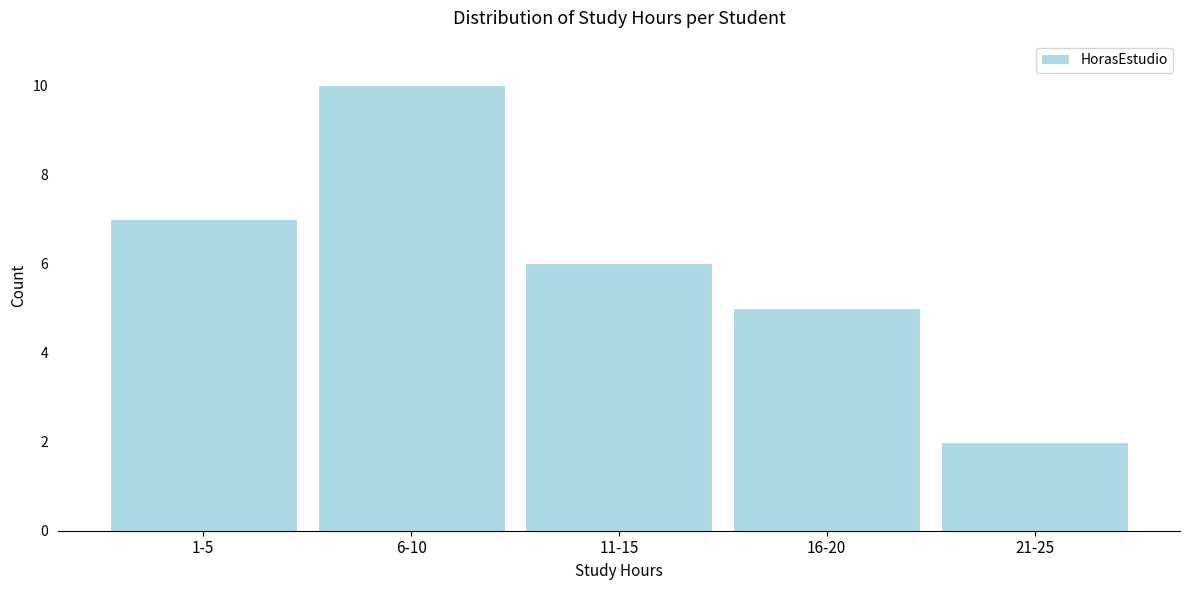

Reading left to right, transcribe all the data shown in this chart.

1-5=7	6-10=10	11-15=6	16-20=5	21-25=2